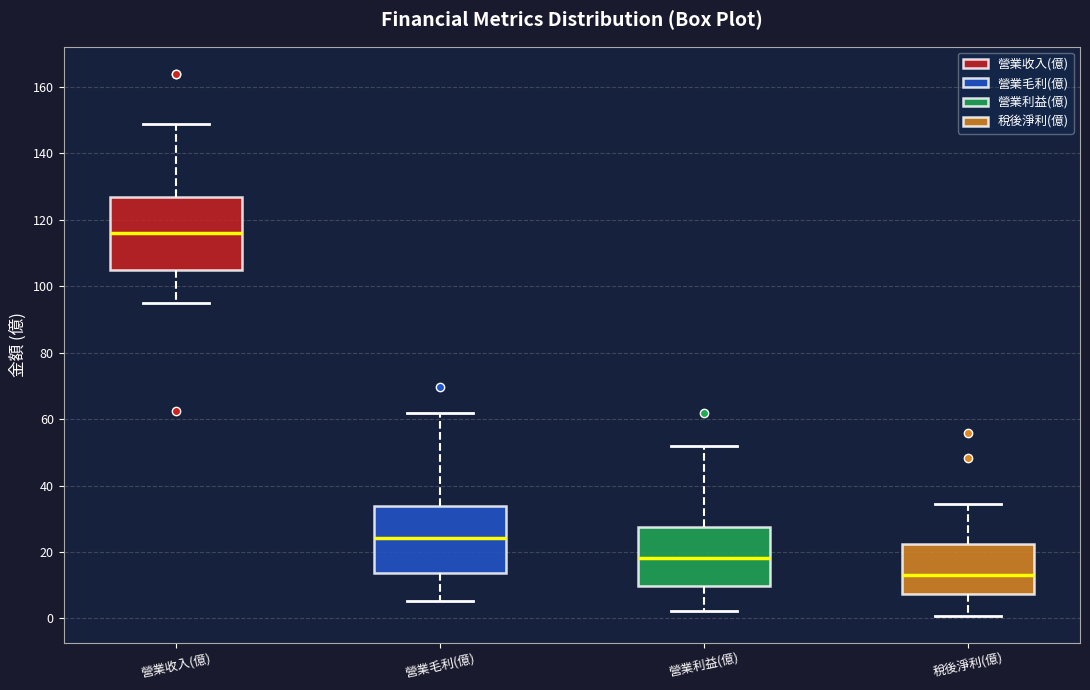

Reading left to right, transcribe this box plot: for each box, give where its median line is, the range the box spans, and where its two whiskers end, as read against the y-axis. The values are not printed on the chart, so give them approximately, as read against the axis.

營業收入(億): median 116, box 106 to 128, whiskers 96 to 150
營業毛利(億): median 24, box 14 to 34, whiskers 6 to 62
營業利益(億): median 18, box 10 to 28, whiskers 2 to 52
稅後淨利(億): median 14, box 8 to 22, whiskers 0 to 34